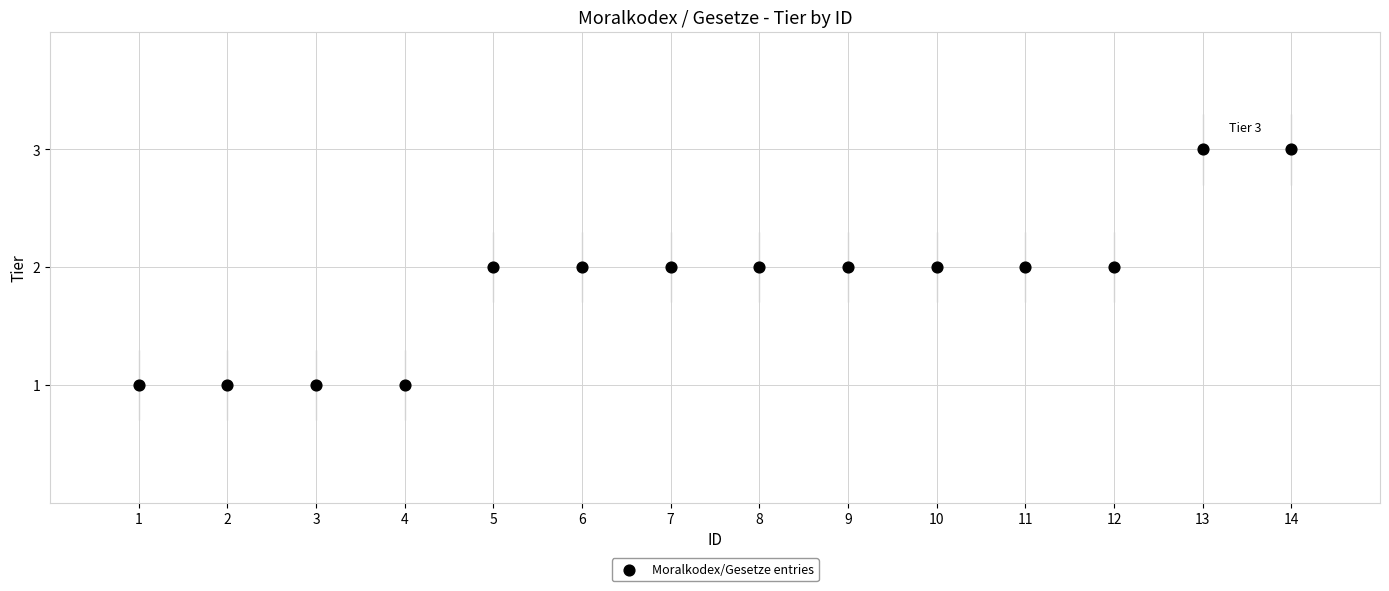

What is the range of X values (max minus min)?

13